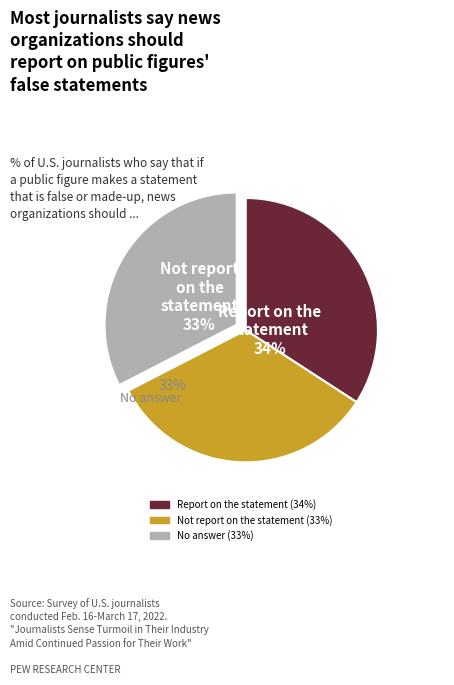

Is there any slice that represents more than half of the pie?

No